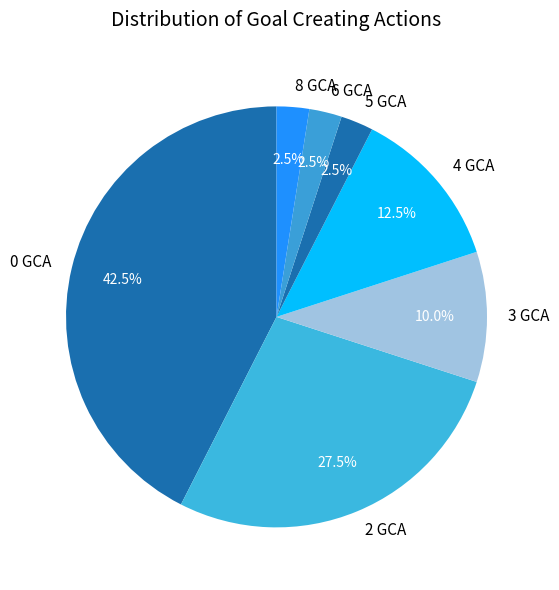

To the nearest percent, what is the average slice percentage?

14%